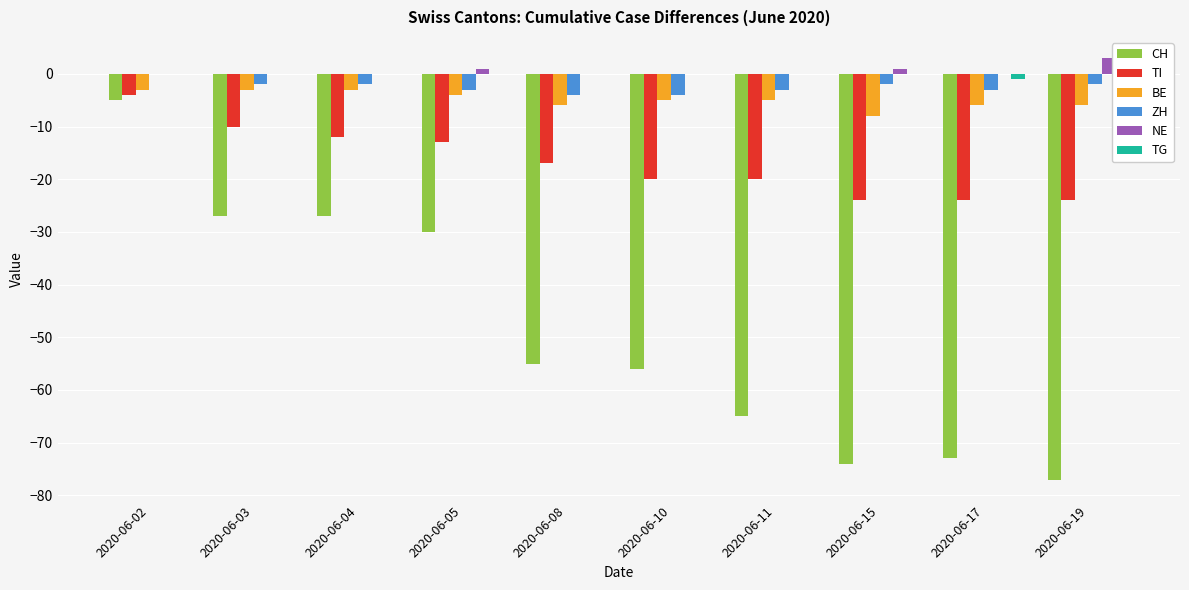

Reading right to left, list all the values displayed in this chart.

CH: -77	-73	-74	-65	-56	-55	-30	-27	-27	-5
TI: -24	-24	-24	-20	-20	-17	-13	-12	-10	-4
BE: -6	-6	-8	-5	-5	-6	-4	-3	-3	-3
ZH: -2	-3	-2	-3	-4	-4	-3	-2	-2	0
NE: 3	0	1	0	0	0	1	0	0	0
TG: -1	-1	0	0	0	0	0	0	0	0